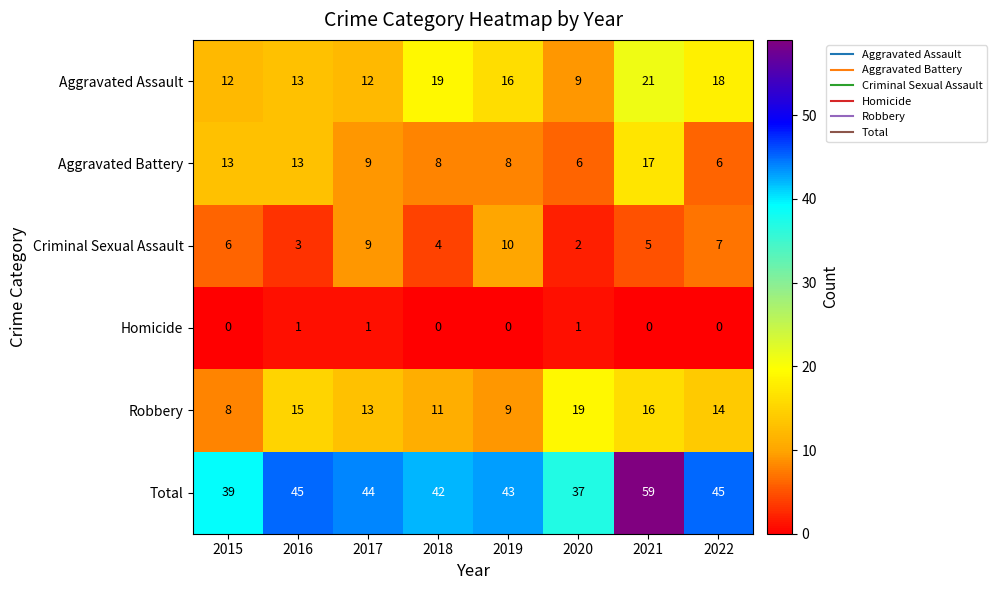

What is the sum of the Aggravated Assault values at 2022 and 2015?

30